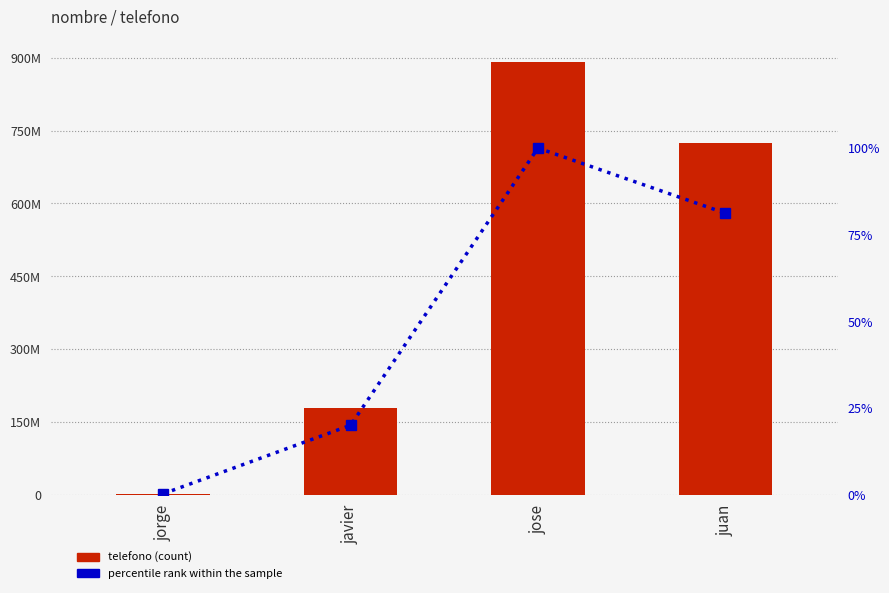

Between javier and juan, which series saw the biggest shift?

telefono